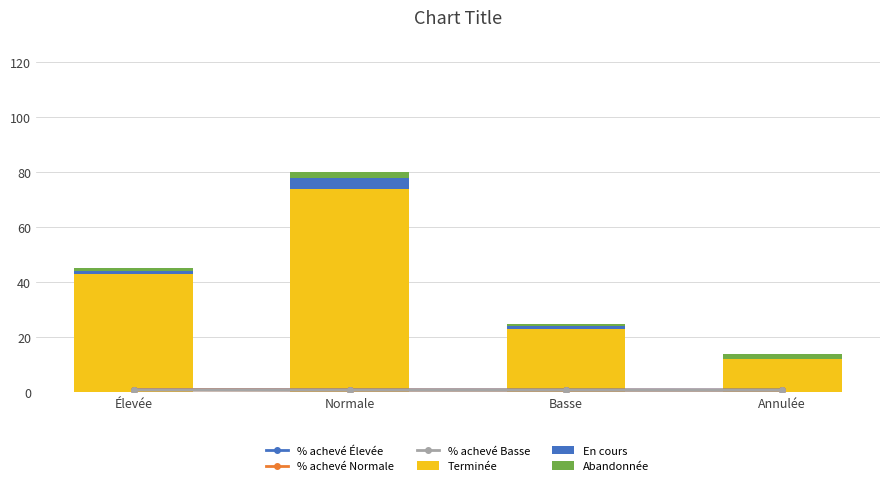

List the labels in order of Terminée value, largest first.

Normale, Élevée, Basse, Annulée